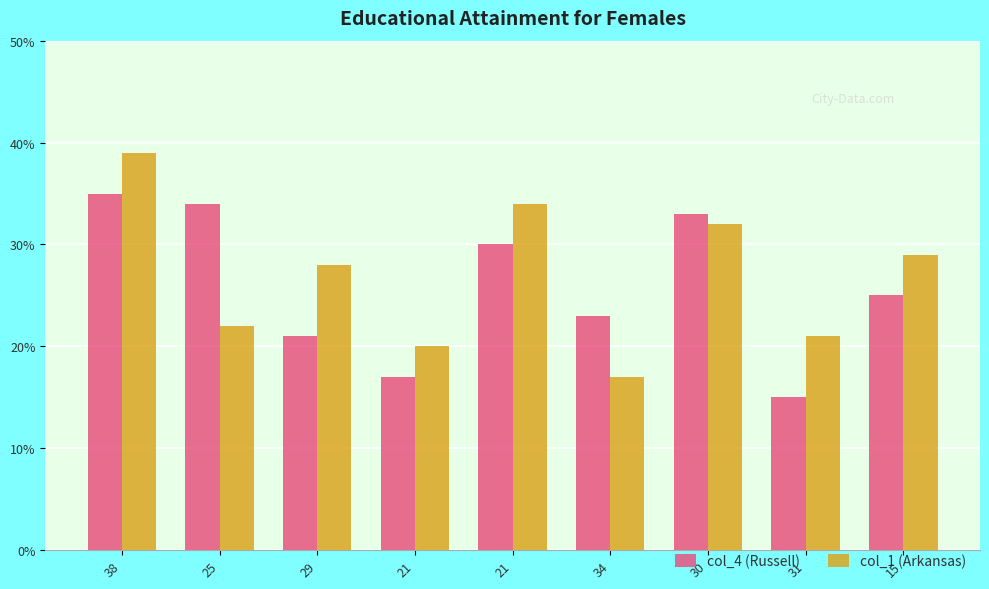

Where is col_1 (Arkansas) nearest to the value 28?

29